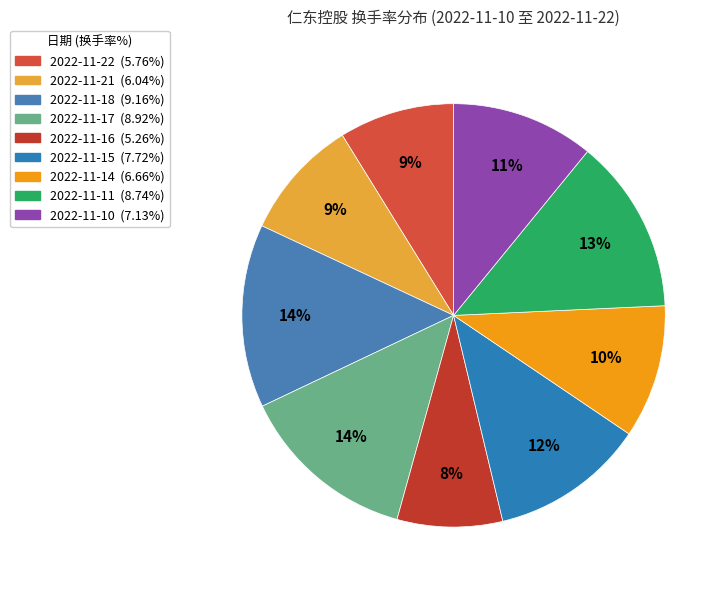

Which slice is the smallest?

2022-11-16